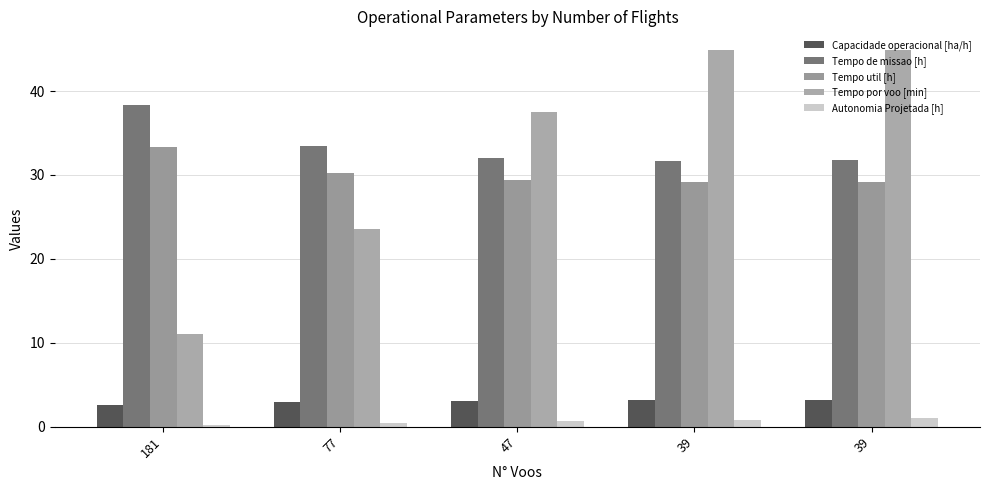

Does the chart contain stacked bars?

No